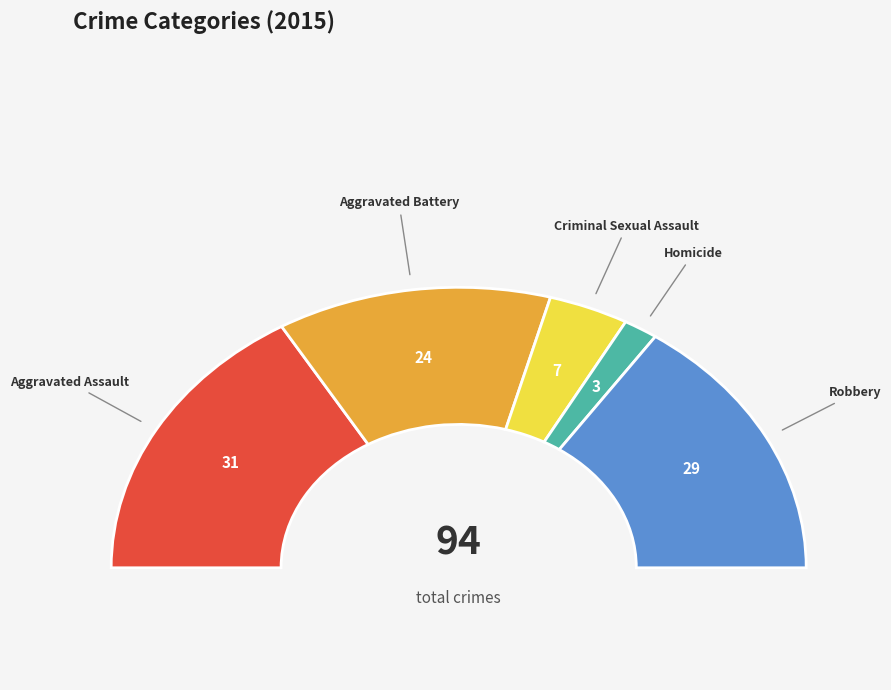

What is the smallest slice in the pie chart?

Homicide